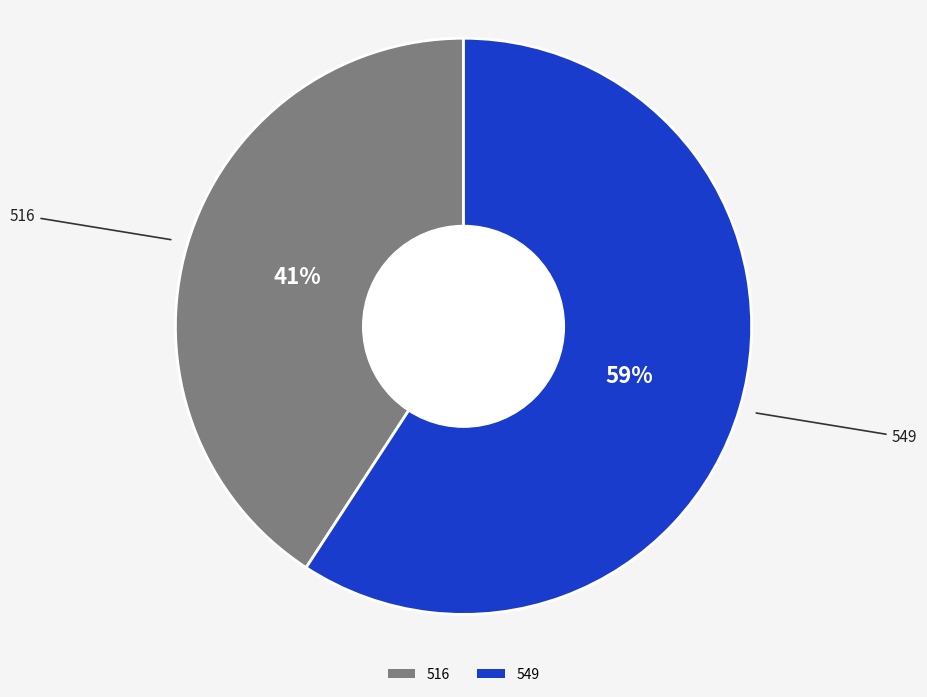

To the nearest percent, what is the difference between the 516 and 549 slice percentages?

18%